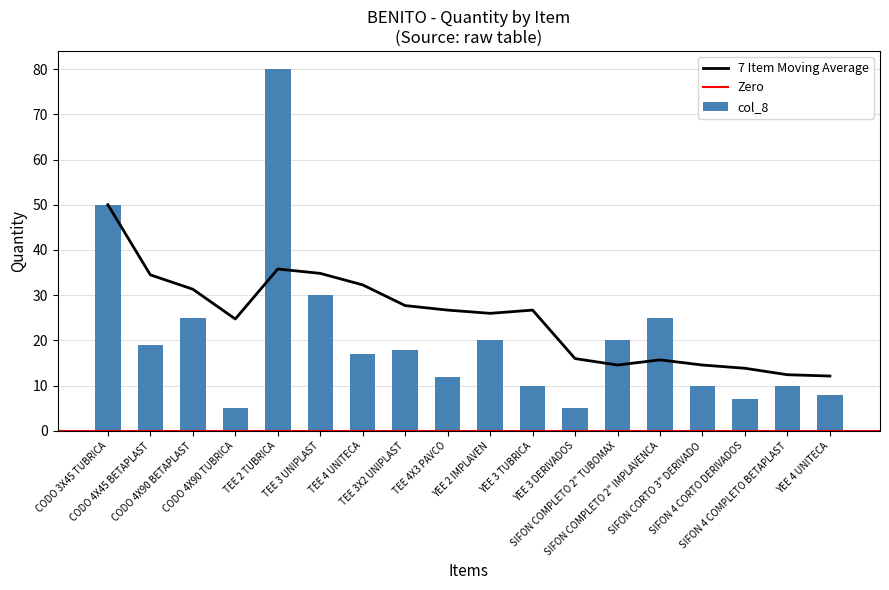

List the labels in order of value, largest first.

TEE 2 TUBRICA, CODO 3X45 TUBRICA, TEE 3 UNIPLAST, CODO 4X90 BETAPLAST, SIFON COMPLETO 2" IMPLAVENCA, YEE 2 IMPLAVEN, SIFON COMPLETO 2" TUBOMAX, CODO 4X45 BETAPLAST, TEE 3X2 UNIPLAST, TEE 4 UNITECA, TEE 4X3 PAVCO, YEE 3 TUBRICA, SIFON CORTO 3" DERIVADO, SIFON 4 COMPLETO BETAPLAST, YEE 4 UNITECA, SIFON 4 CORTO DERIVADOS, CODO 4X90 TUBRICA, YEE 3 DERIVADOS